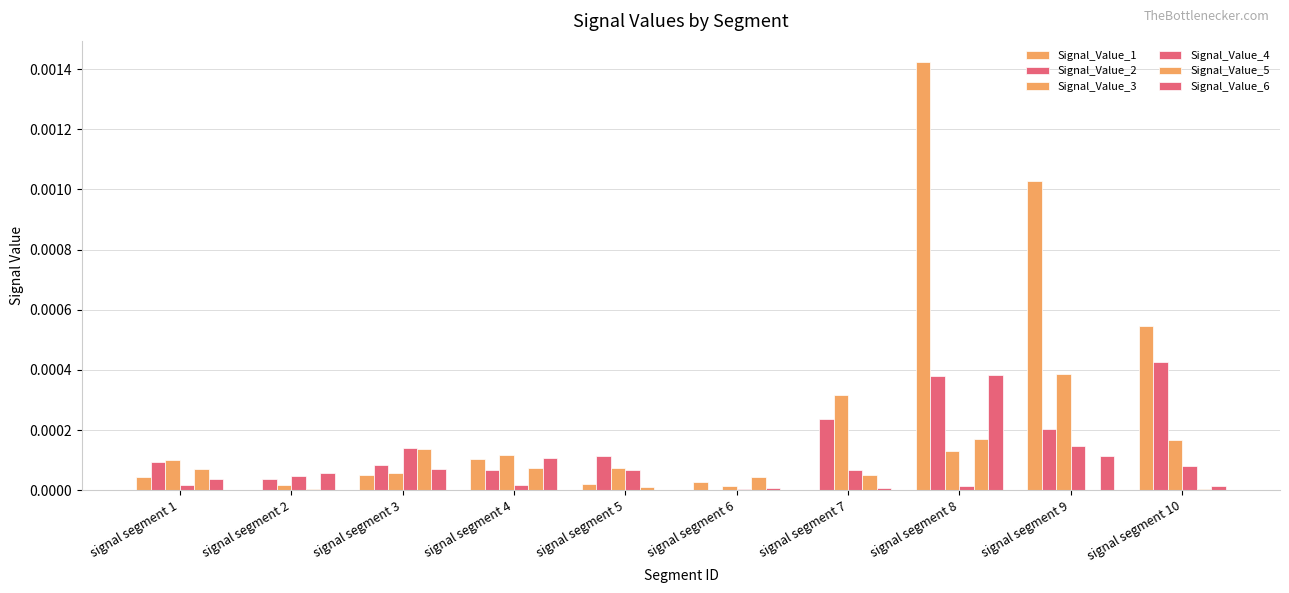

Is it true that Signal_Value_1 equals 0.0 at signal segment 1?

False